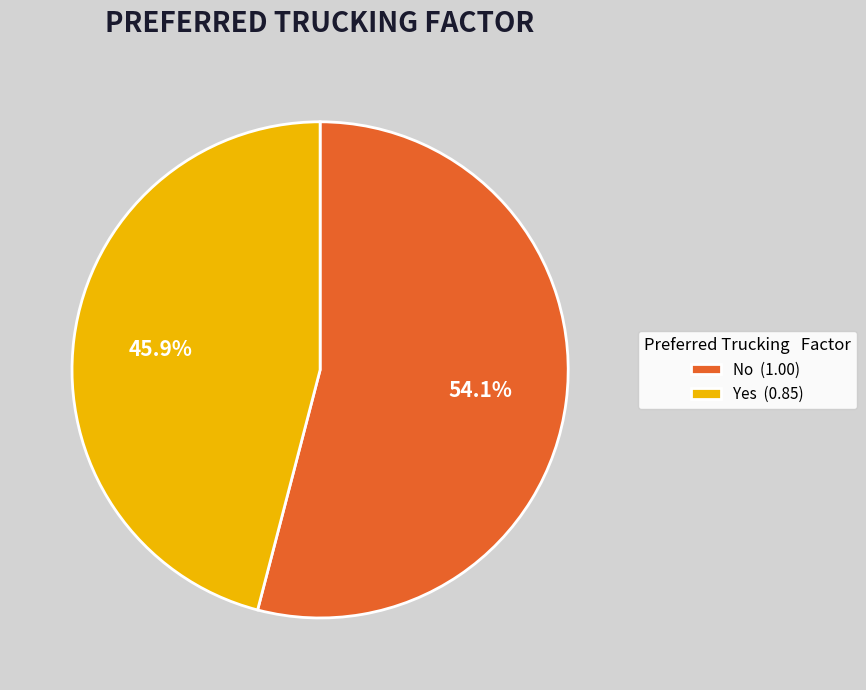

To the nearest percent, what is the combined percentage of Yes and No?

100%